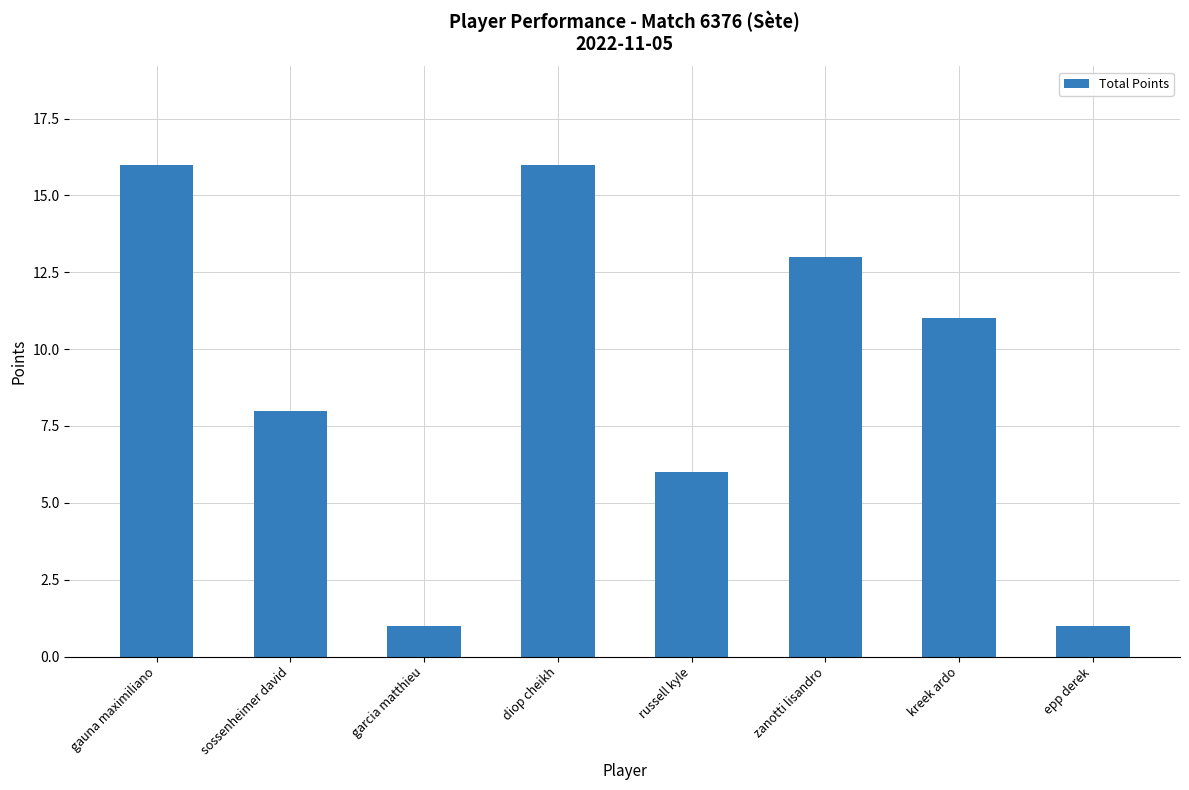

What is the difference between the maximum and second lowest values?

15